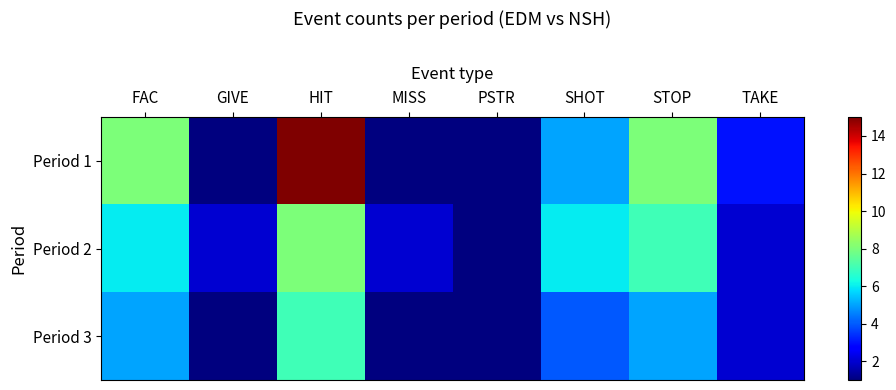

Reading left to right, transcribe all the data shown in this chart.

Period 1: FAC=8	GIVE=1	HIT=15	MISS=1	PSTR=1	SHOT=5	STOP=8	TAKE=3
Period 2: FAC=6	GIVE=2	HIT=8	MISS=2	PSTR=1	SHOT=6	STOP=7	TAKE=2
Period 3: FAC=5	GIVE=1	HIT=7	MISS=1	PSTR=1	SHOT=4	STOP=5	TAKE=2